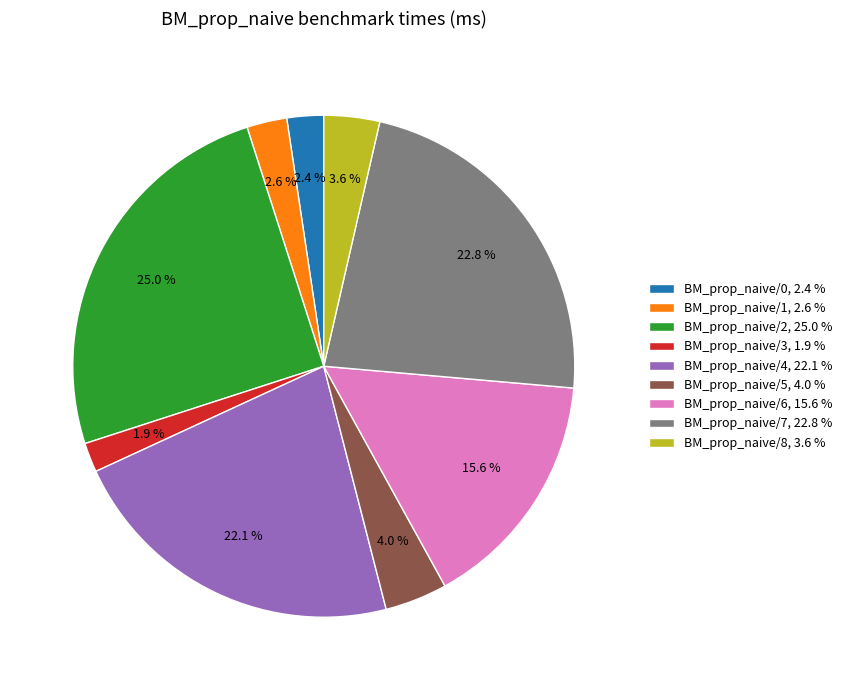

What percentage is the BM_prop_naive/2 slice, to the nearest percent?

25%